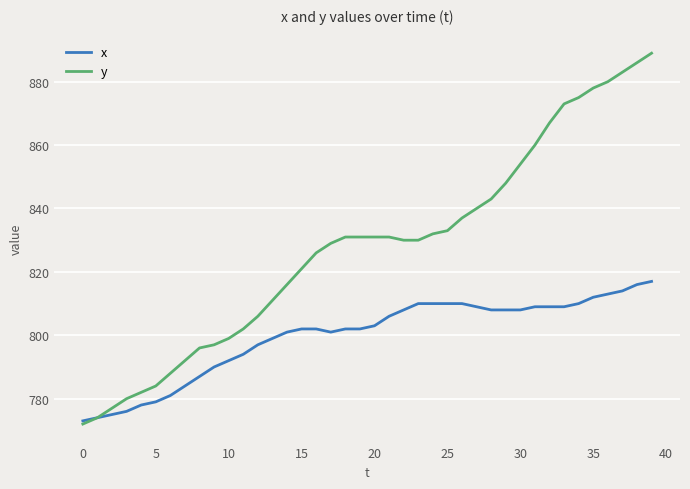

List the series in order of their peak value, lowest first.

x, y